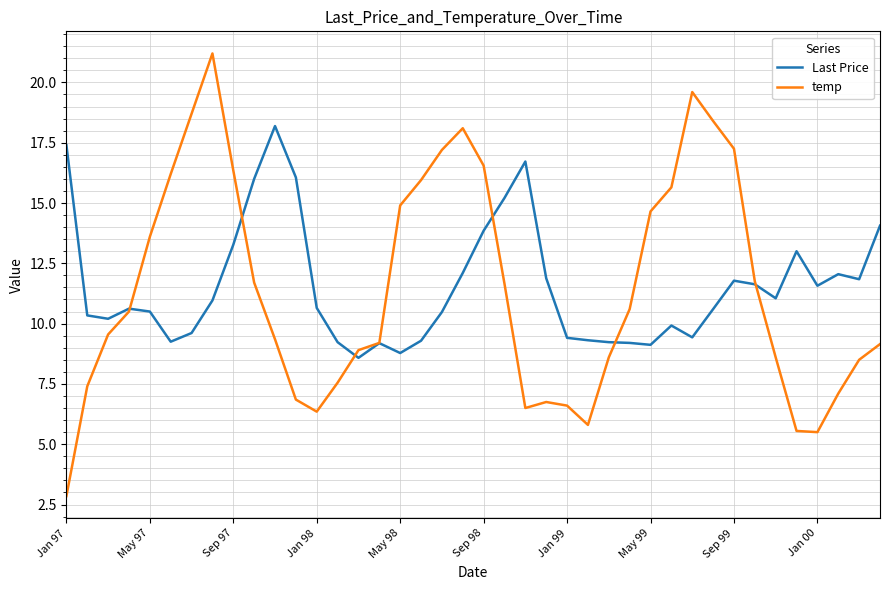

Which series has the widest spread of values?

temp